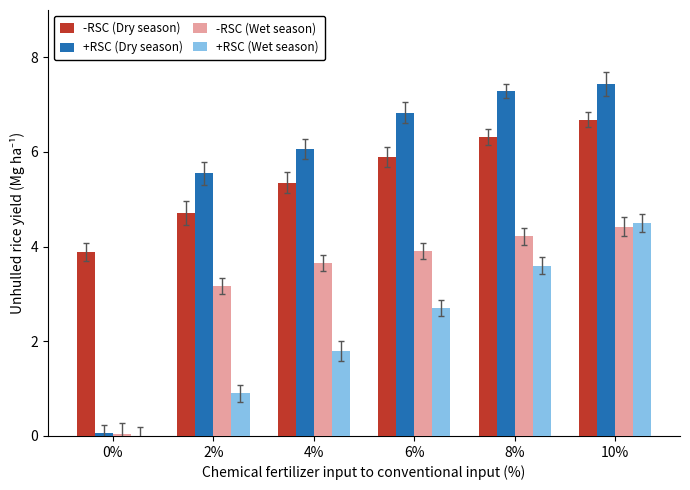

How many groups of bars are there?

6